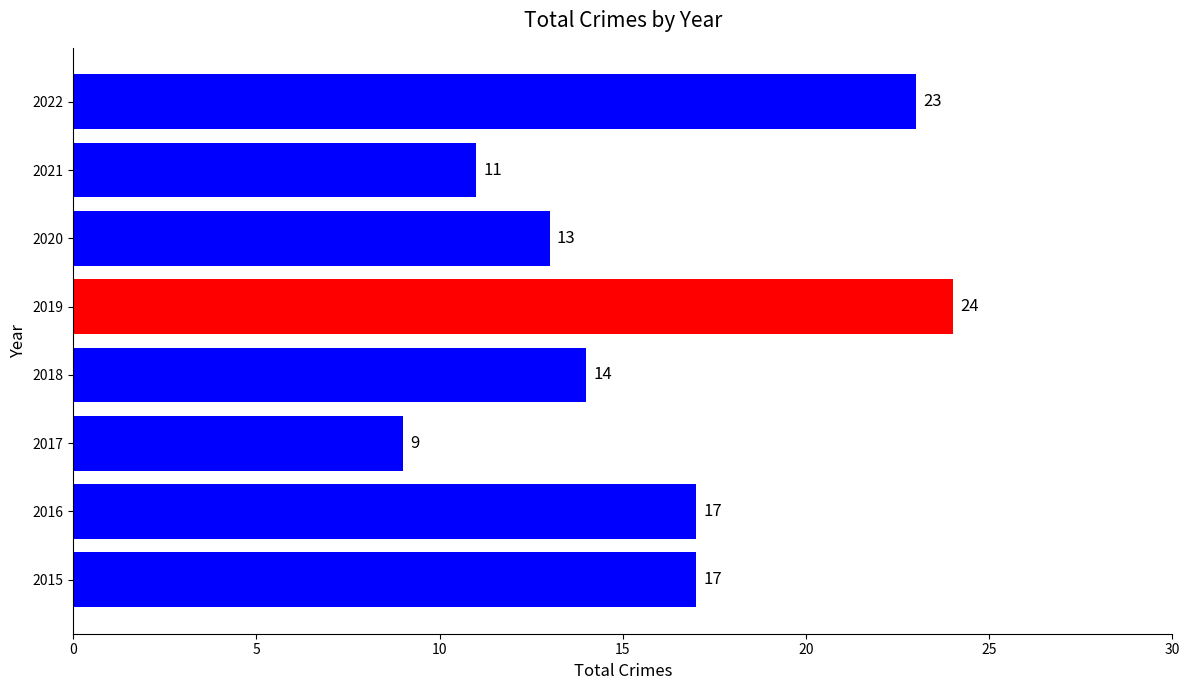

What is the minimum value shown in the chart?

9